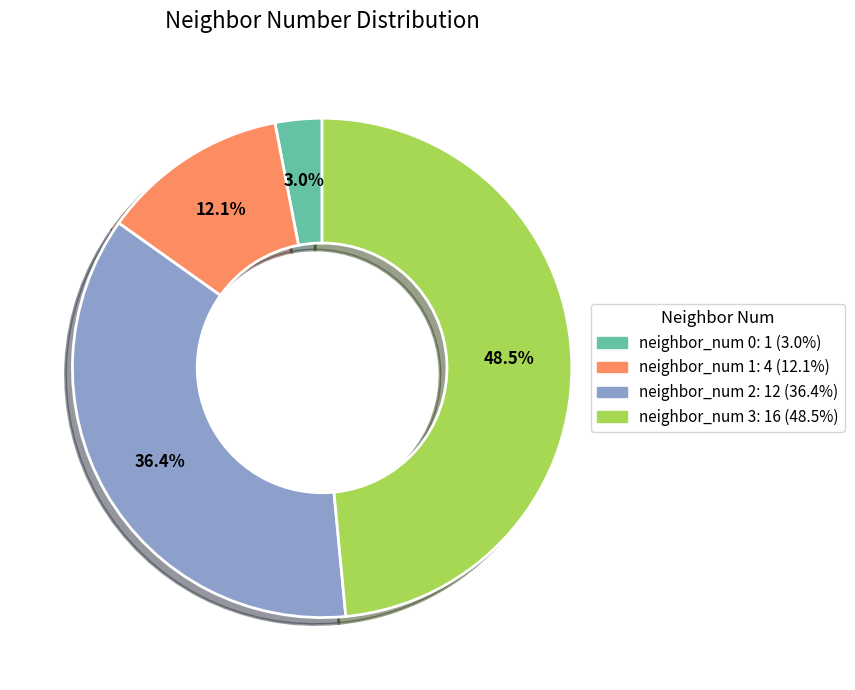

What is the largest slice in the pie chart?

neighbor_num 3